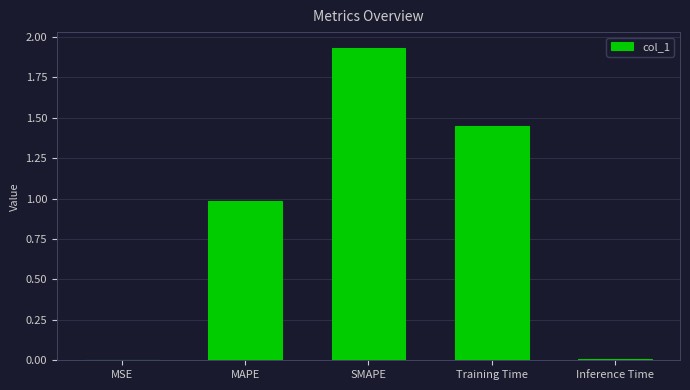

Read the value at MAPE.

1.0